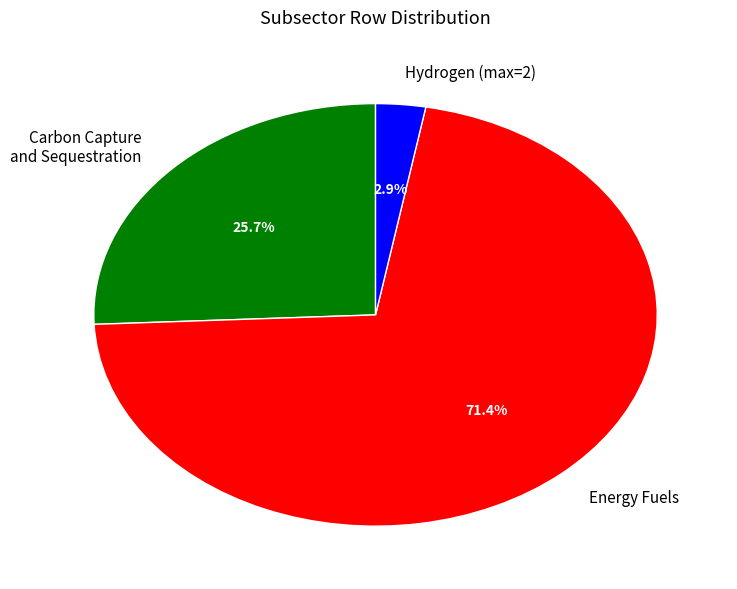

Which category has the smallest portion of the pie?

Hydrogen (max=2)